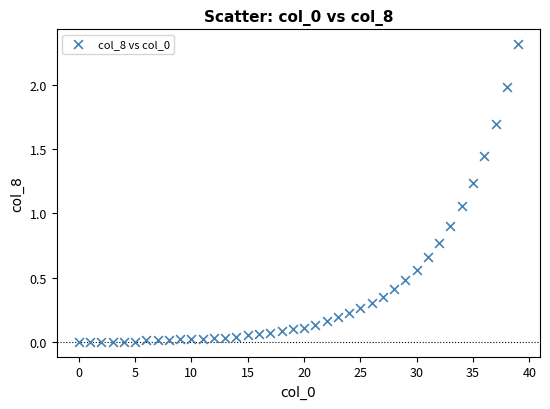

What is the range of Y values (max minus min)?

2.3